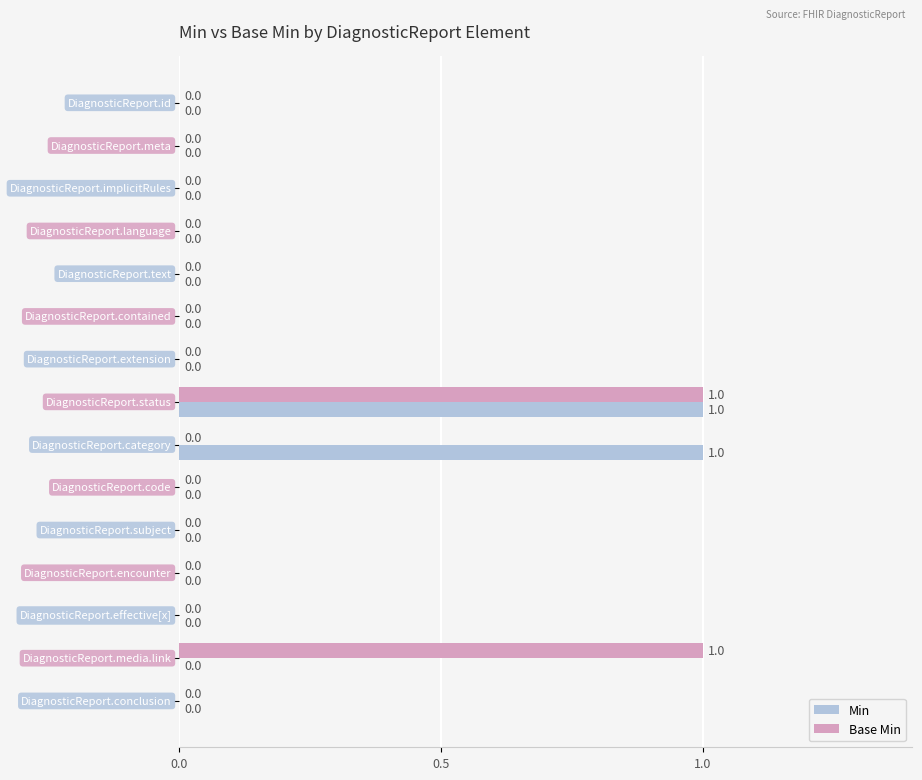

How many Min values are between 0 and 1?

15